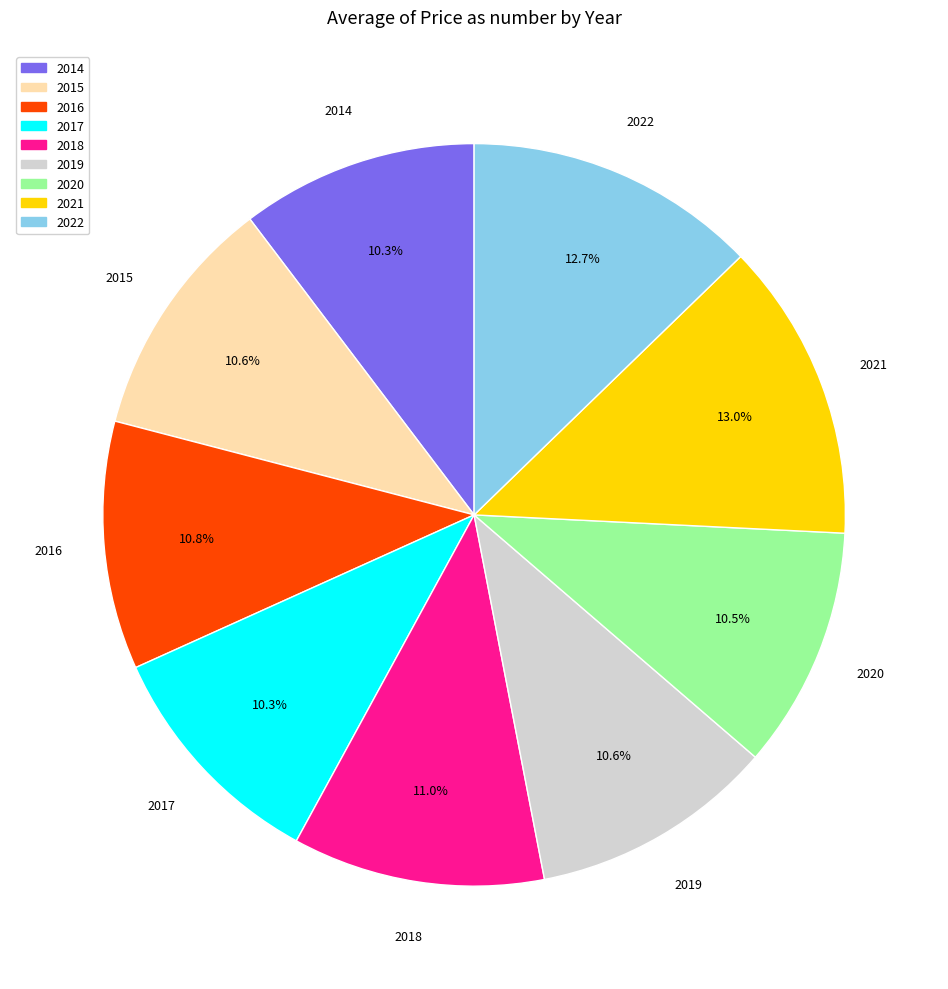

To the nearest percent, what portion does 2019 represent?

11%